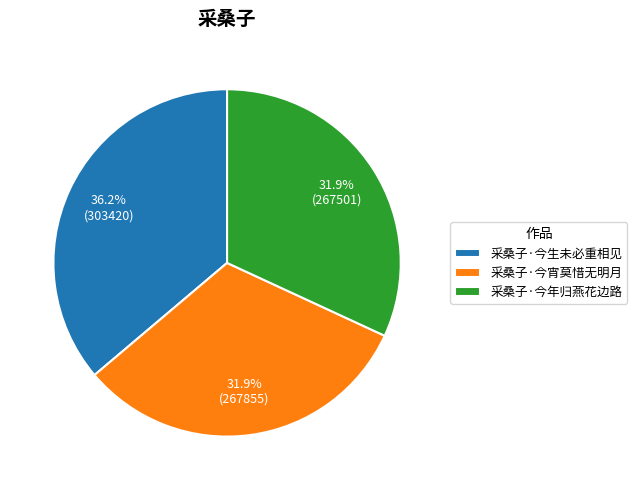

Is there any slice that represents more than half of the pie?

No